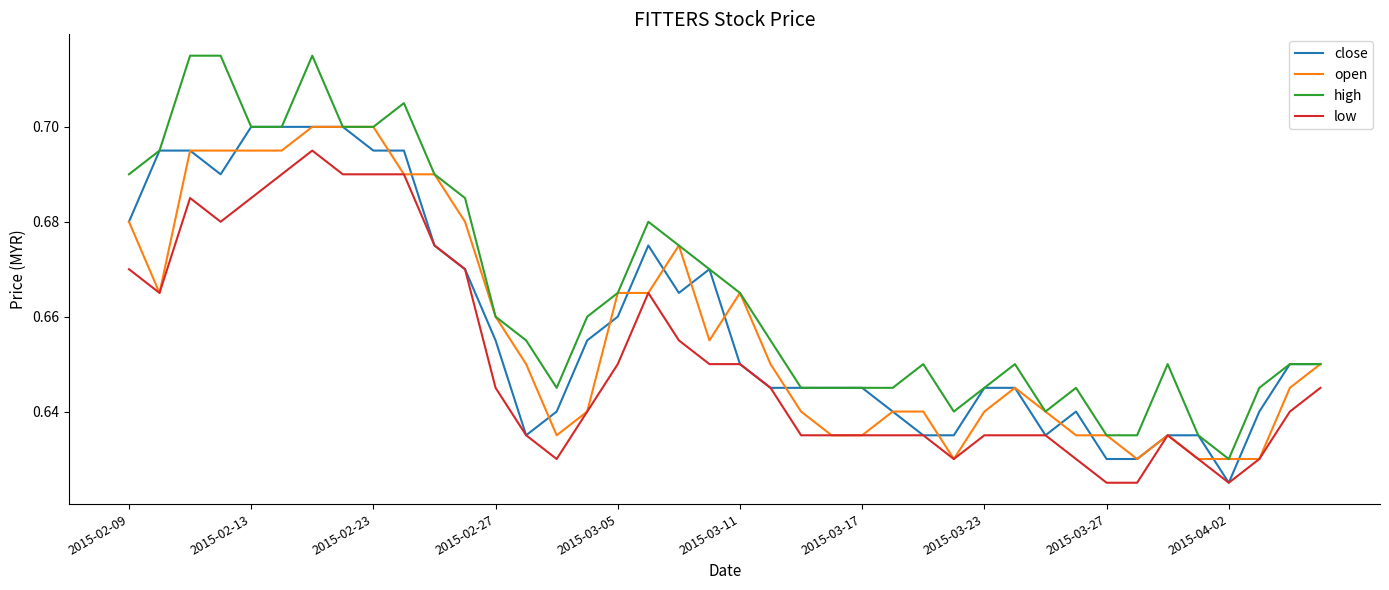

True or false: high and low cross at least once.

False